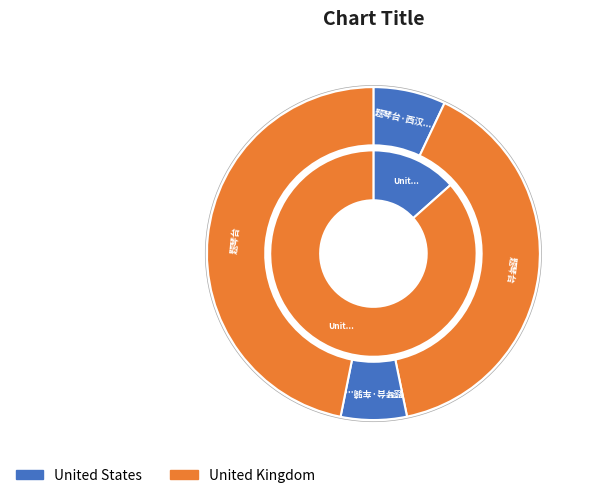

True or false: 题琴台 accounts for 29% of the total.

False